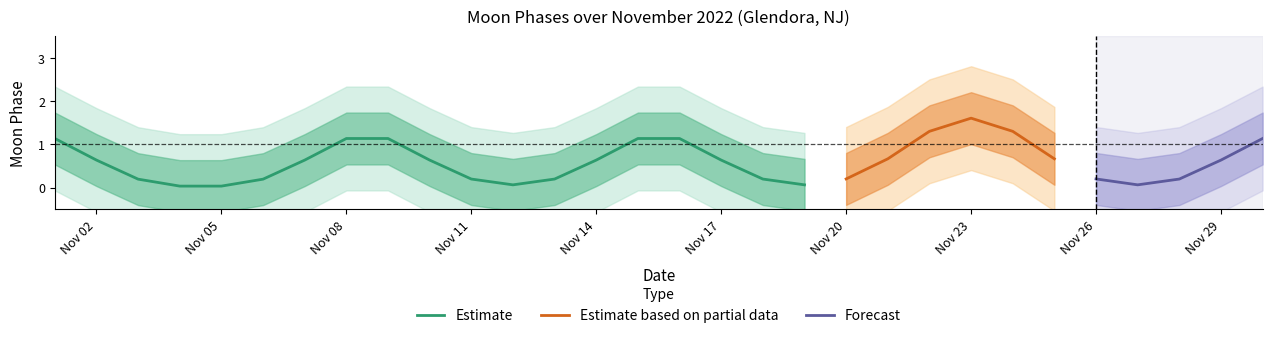

The Estimate series shows 0.6 at Nov 02. True or false?

True